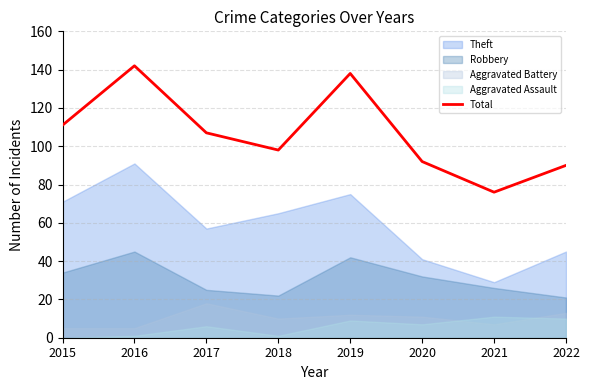

How many categories are shown in the chart?

8